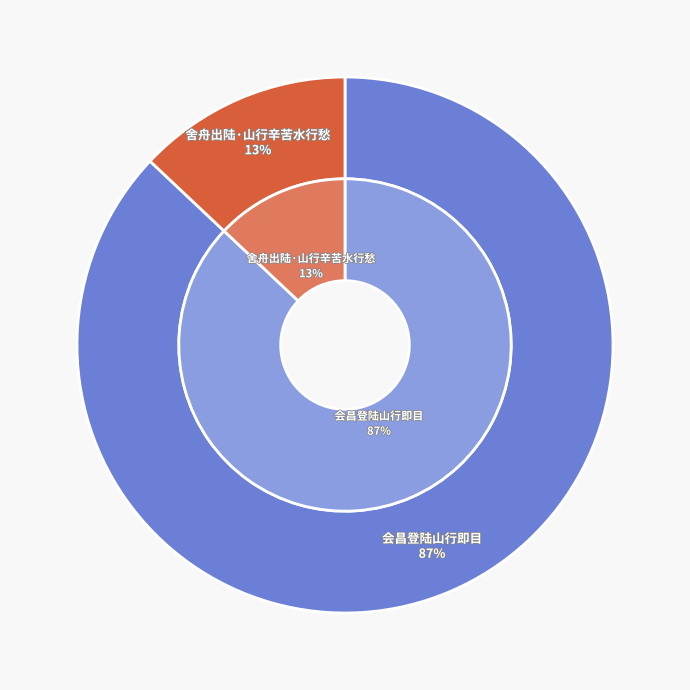

Is there any slice that represents more than half of the pie?

Yes